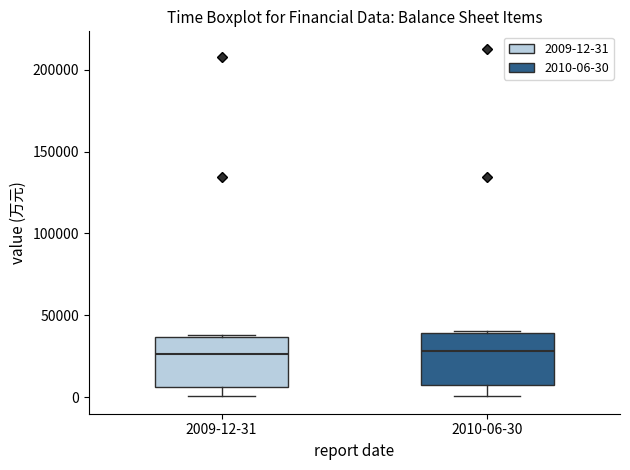

Reading left to right, read every box against the y-axis: the position of its median line, the range the box covers, and the ends of its whiskers. The values are not printed on the chart, so give them approximately, as read against the axis.

2009-12-31: median 25000, box 5000 to 35000, whiskers 0 to 40000
2010-06-30: median 30000, box 5000 to 40000, whiskers 0 to 40000